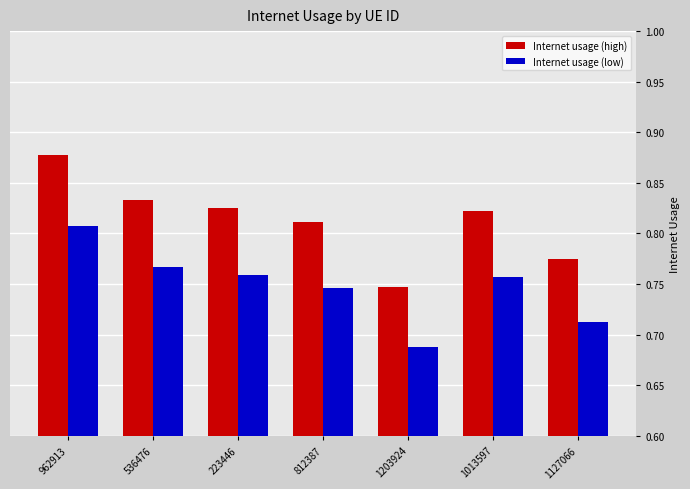

Between 812387 and 1203924, which series saw the biggest shift?

Internet usage (high)